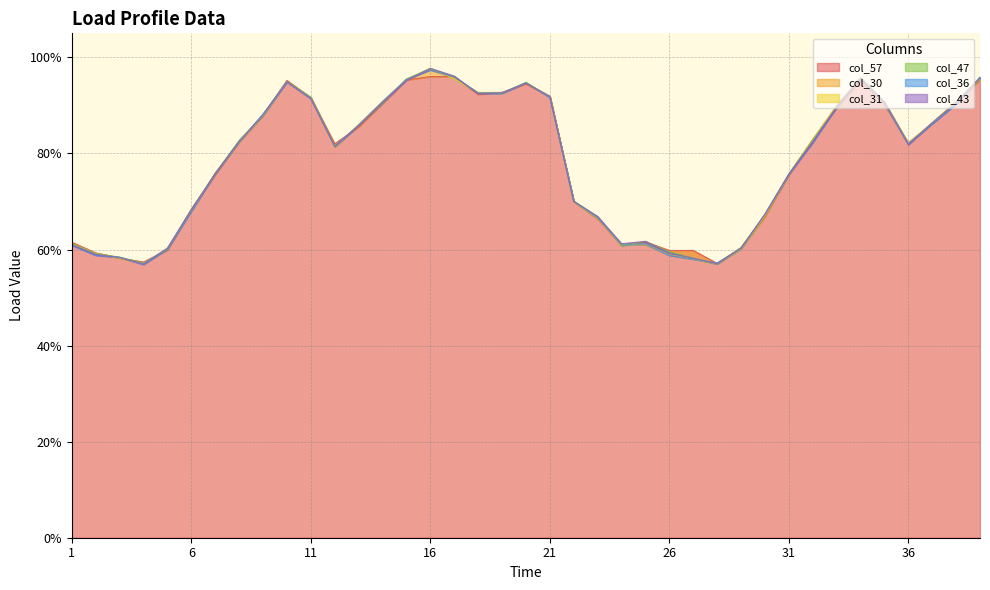

True or false: col_57 has a value of 0.4 at 37.

False